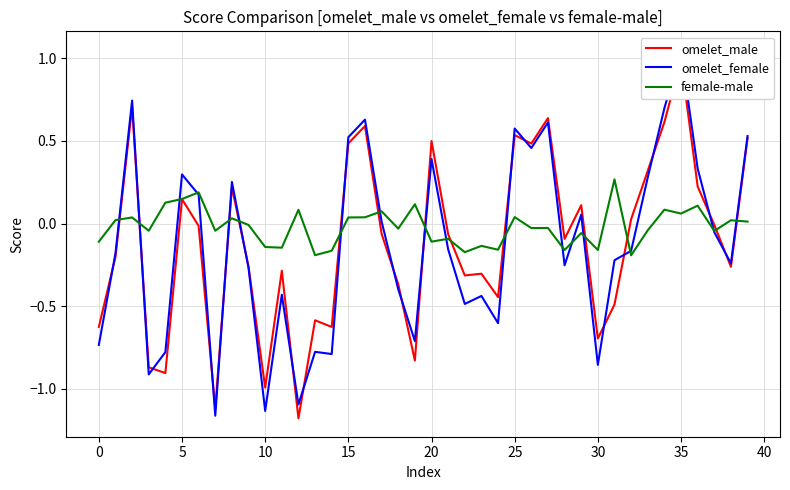

In female-male, how many points are lower than both neighbors (excluding endpoints)?

14